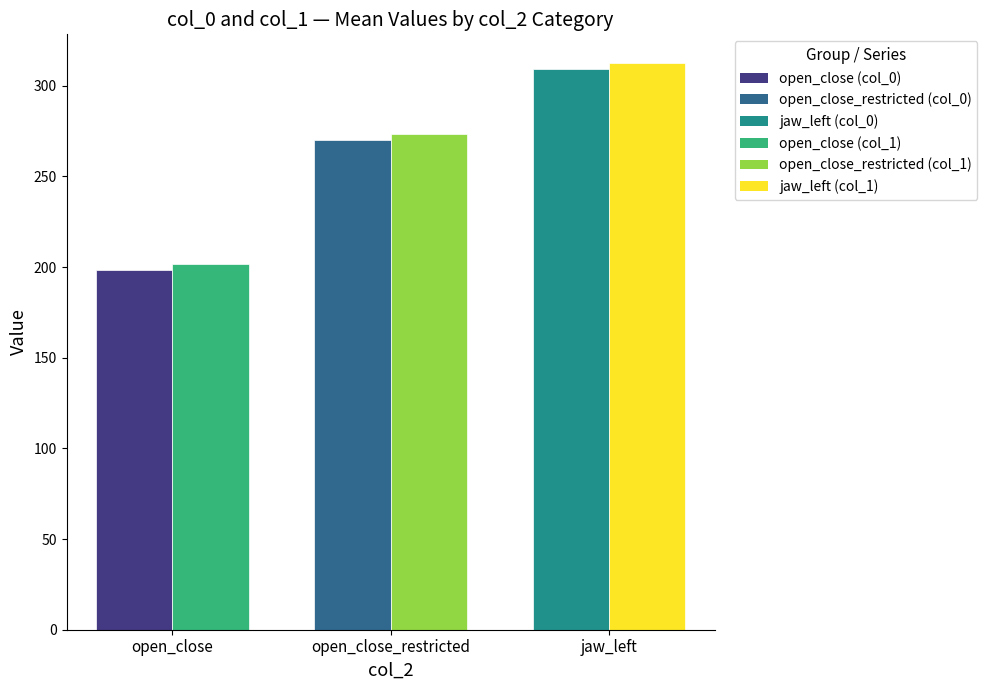

At which category is the sum across all series the highest?

jaw_left